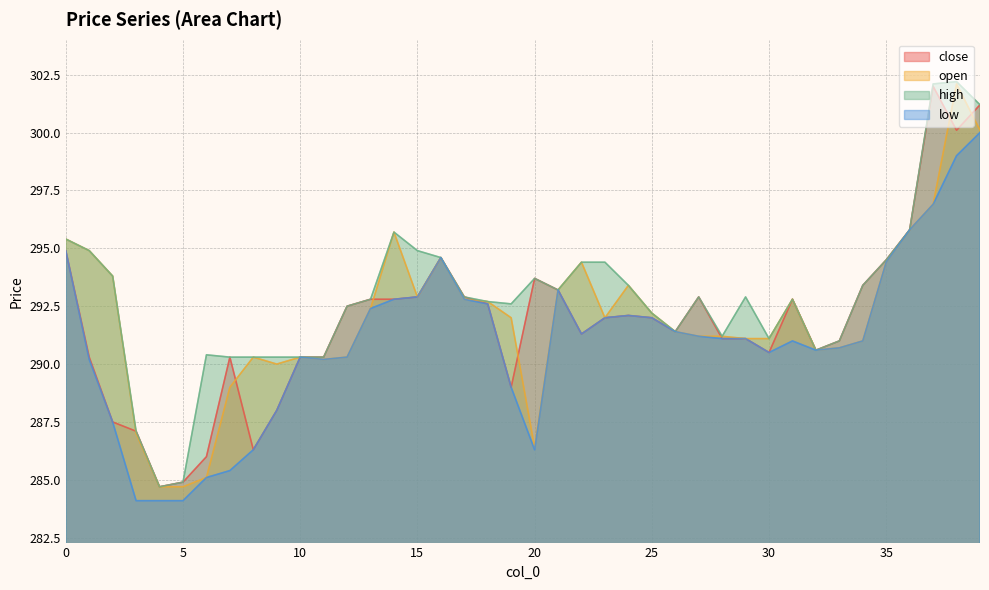

Is the value of open at 39 greater than the value of close at 18?

Yes